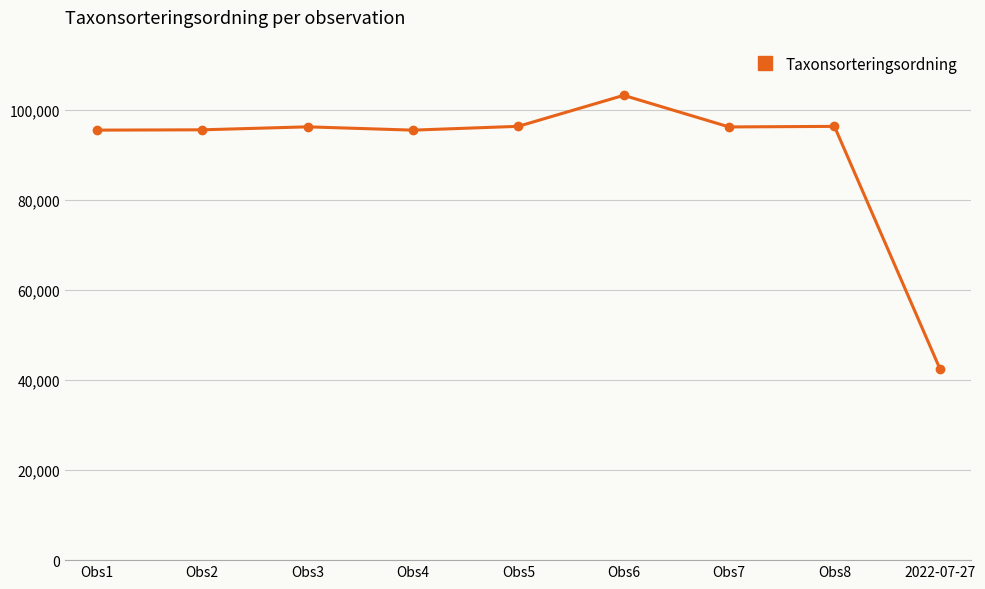

What is the value of the 8th point from the left?

96354